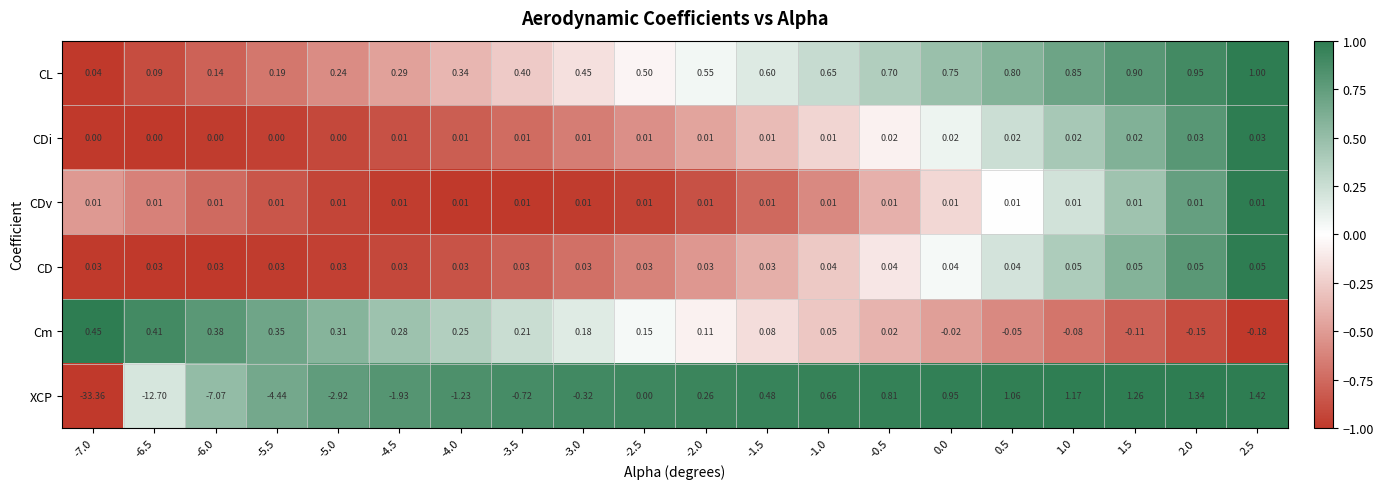

Is the value of CL at -2.0 greater than the value of XCP at 0.5?

No